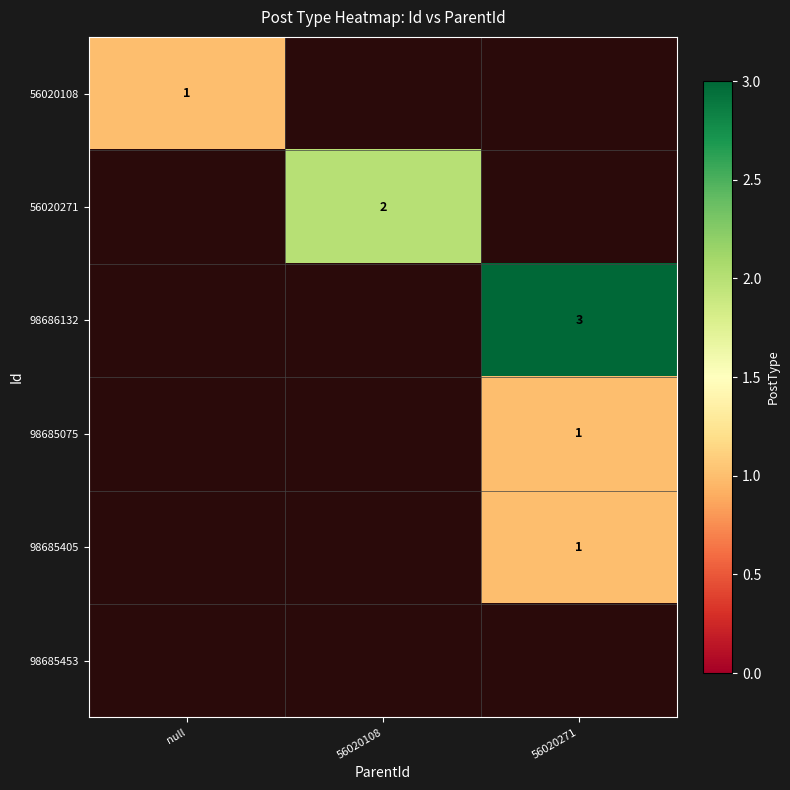

The value of 56020271 at 56020108 is 1. True or false?

False